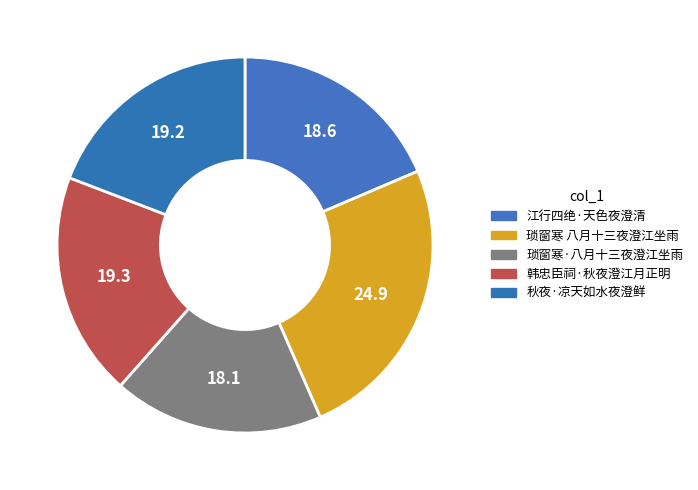

To the nearest percent, what percentage of the pie is 秋夜·凉天如水夜澄鲜?

19%